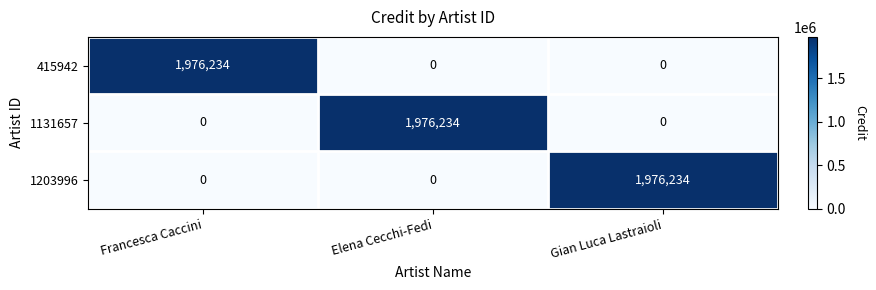

Is the value of 415942 at Francesca Caccini greater than the value of 1131657 at Gian Luca Lastraioli?

Yes